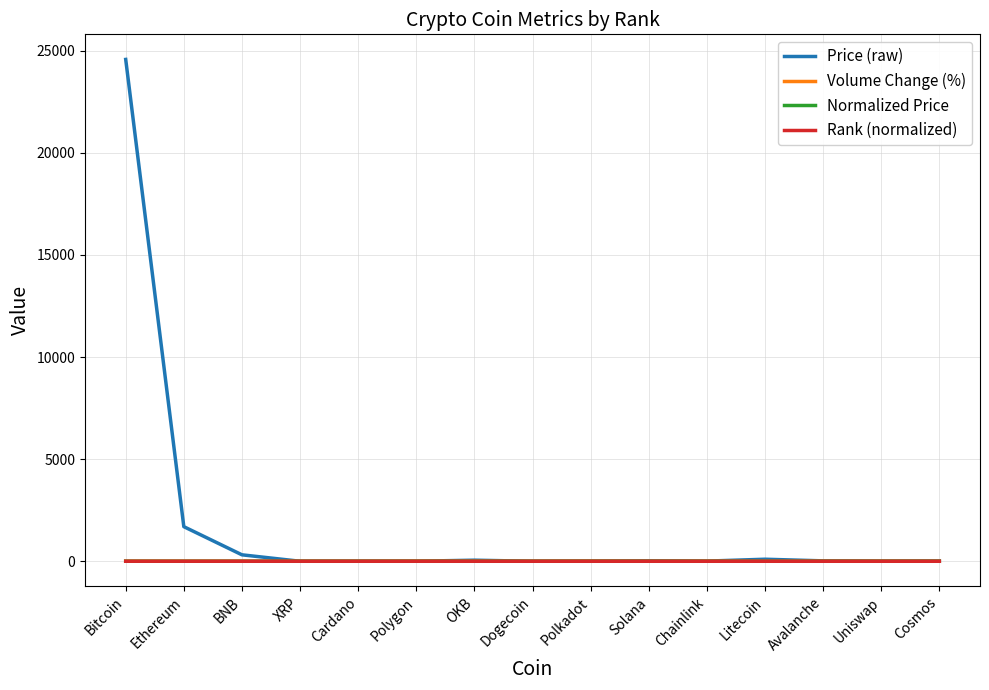

What is the spread (max minus min) of values at BNB?

315.9